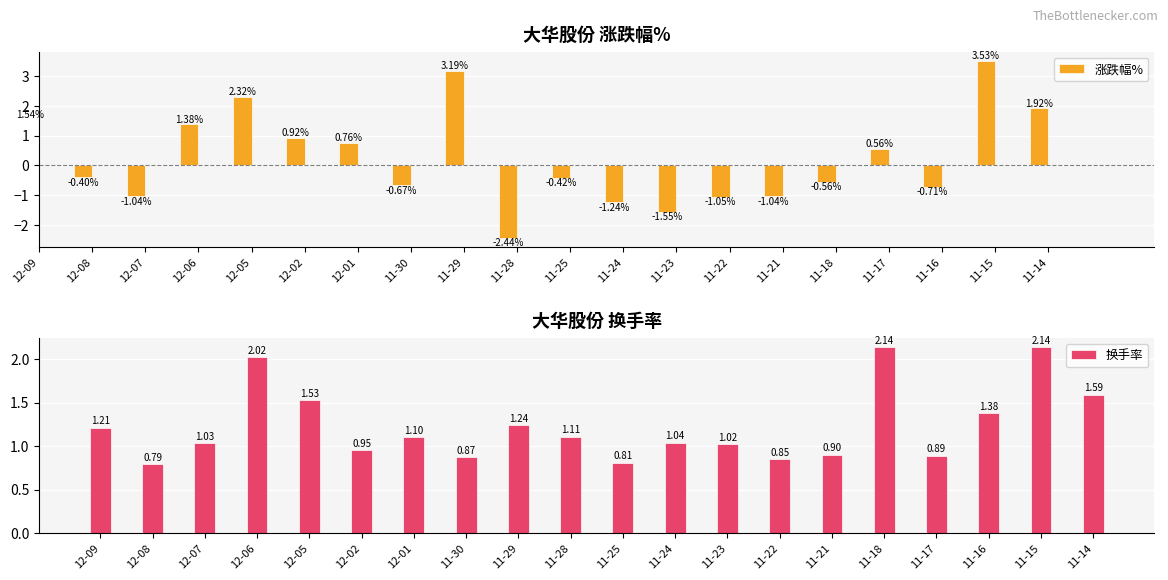

At which category does the chart reach its minimum across all series?

11-28